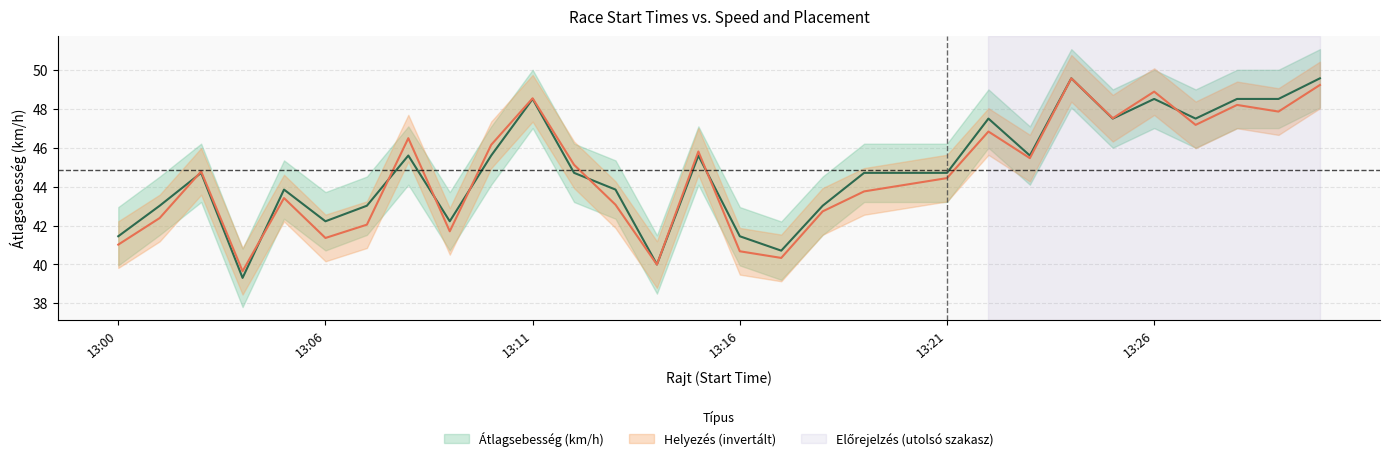

Does the chart have visible grid lines?

Yes